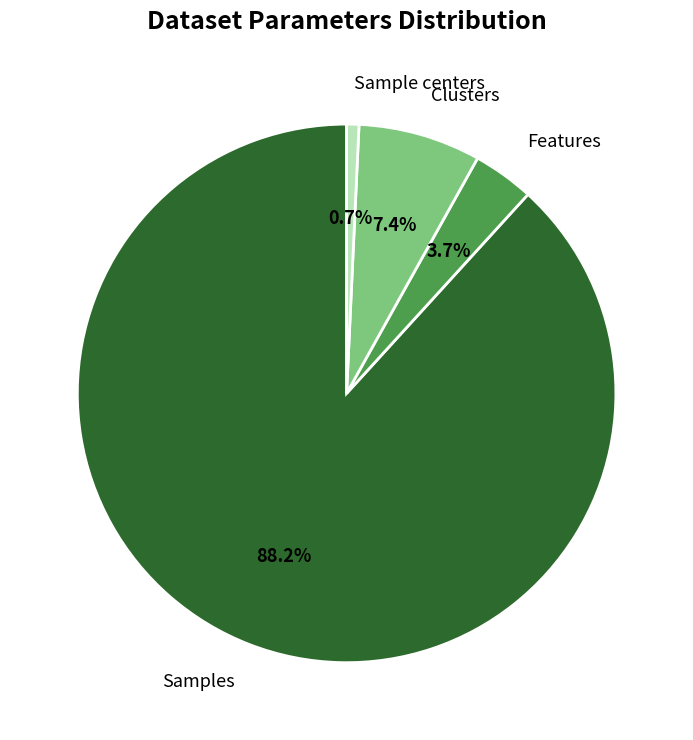

Which category has the smallest portion of the pie?

Sample centers